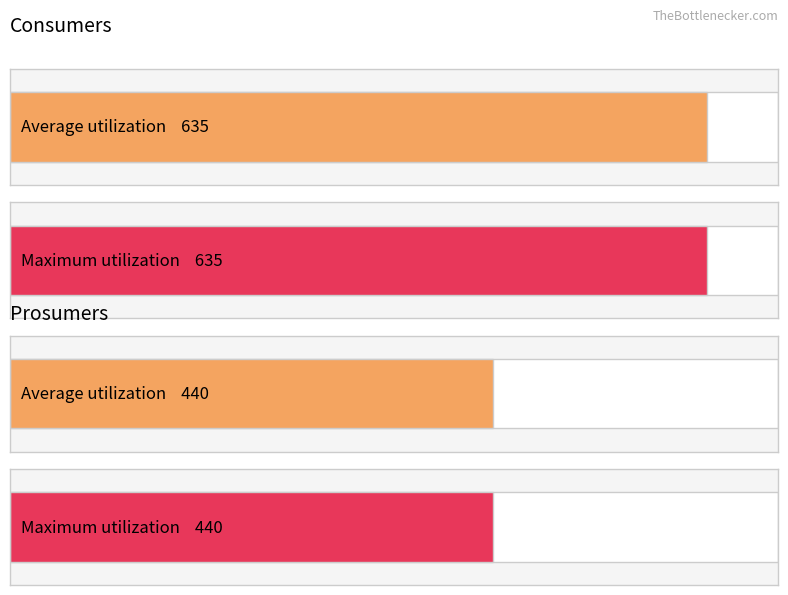

Rank the series by their average value, from highest to lowest.

Consumers, Prosumers